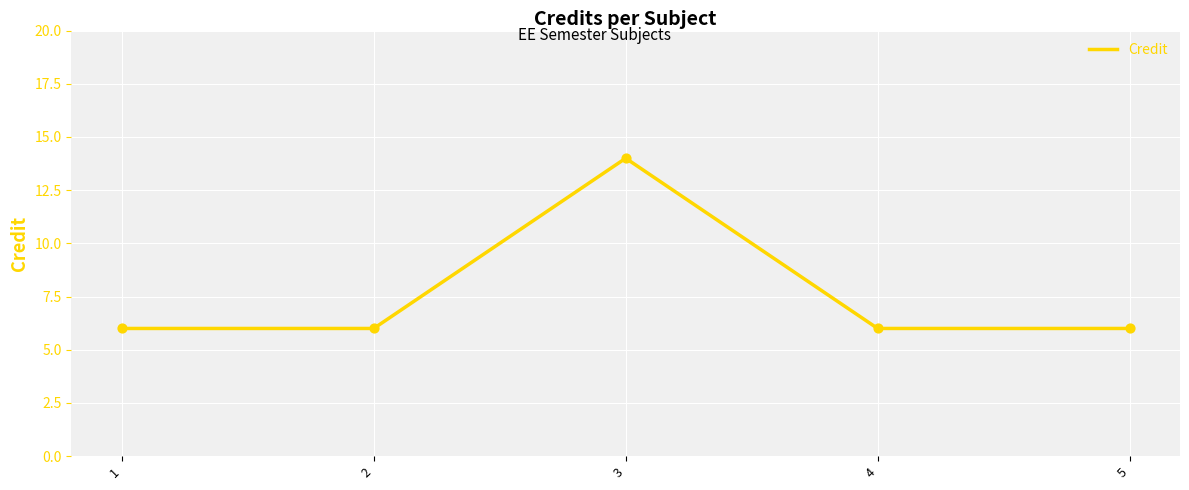

Approximately how many times larger is the value at 4 compared to 2?

1.0